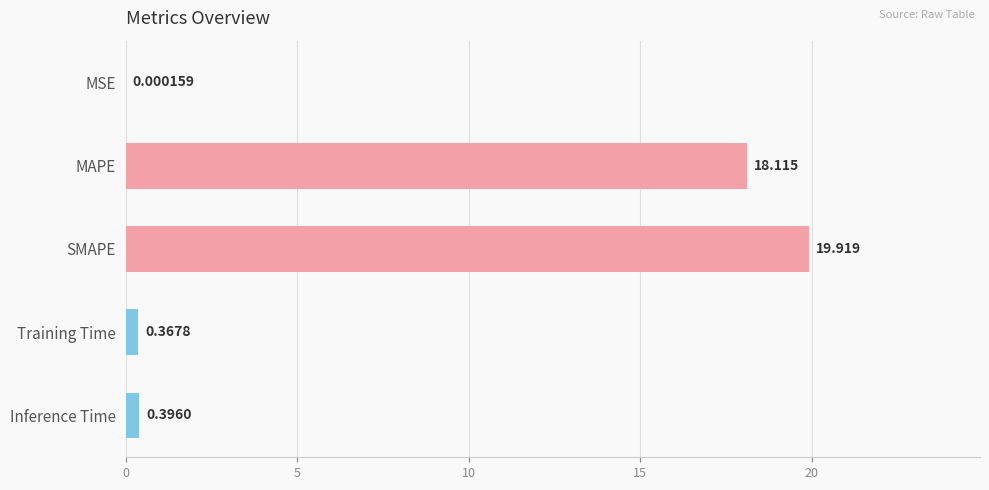

Which category has the highest value across all series?

SMAPE